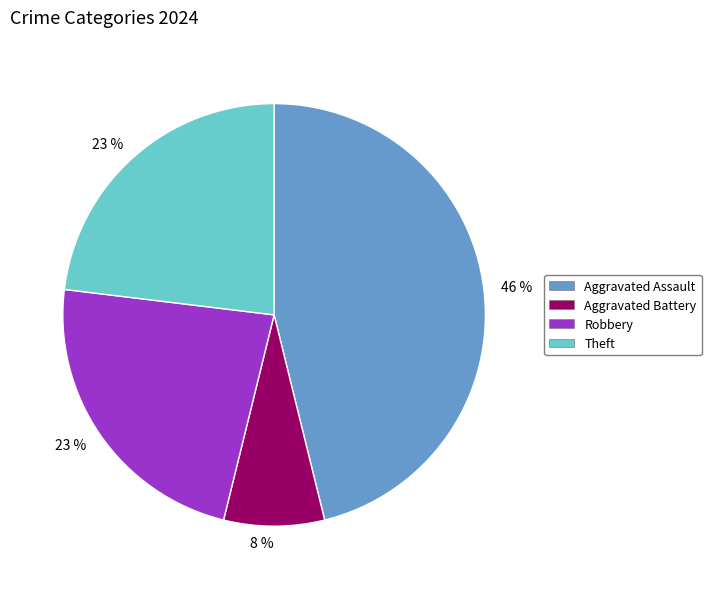

To the nearest percent, what portion does Aggravated Assault represent?

46%